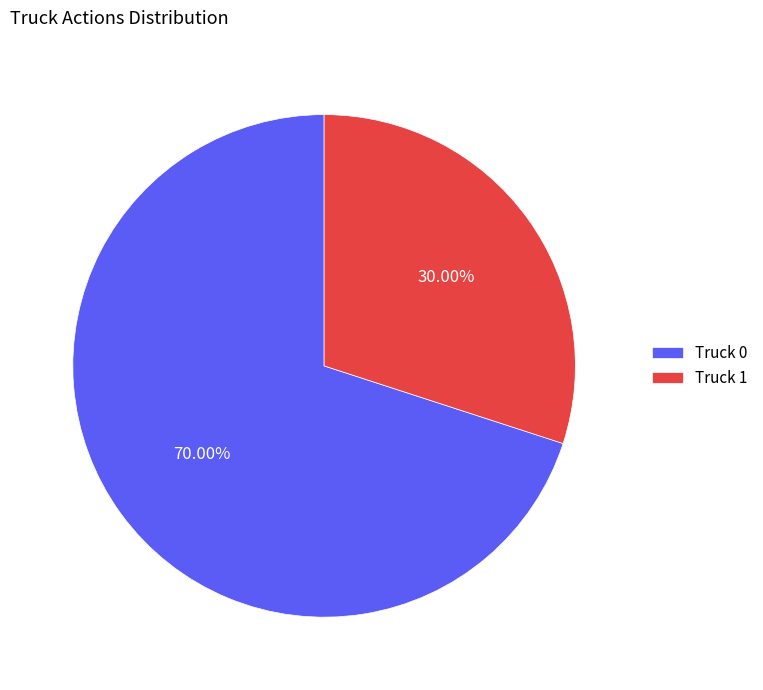

To the nearest percent, what percentage of the pie is Truck 0?

70%